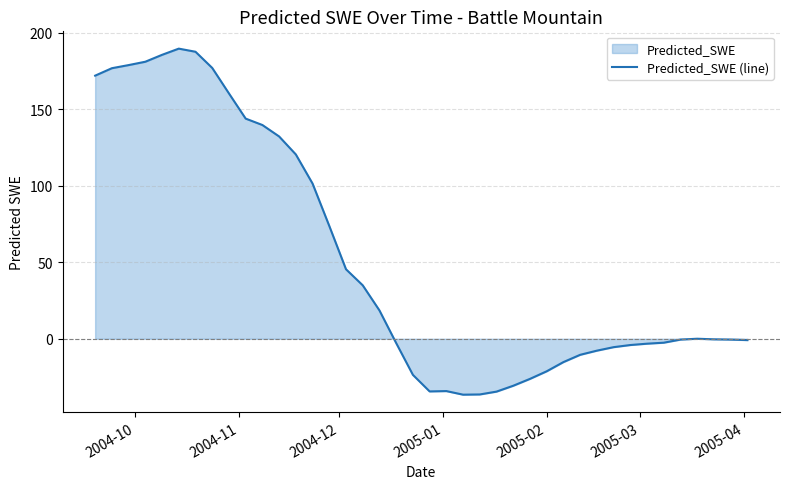

What is the greatest value displayed?

189.6